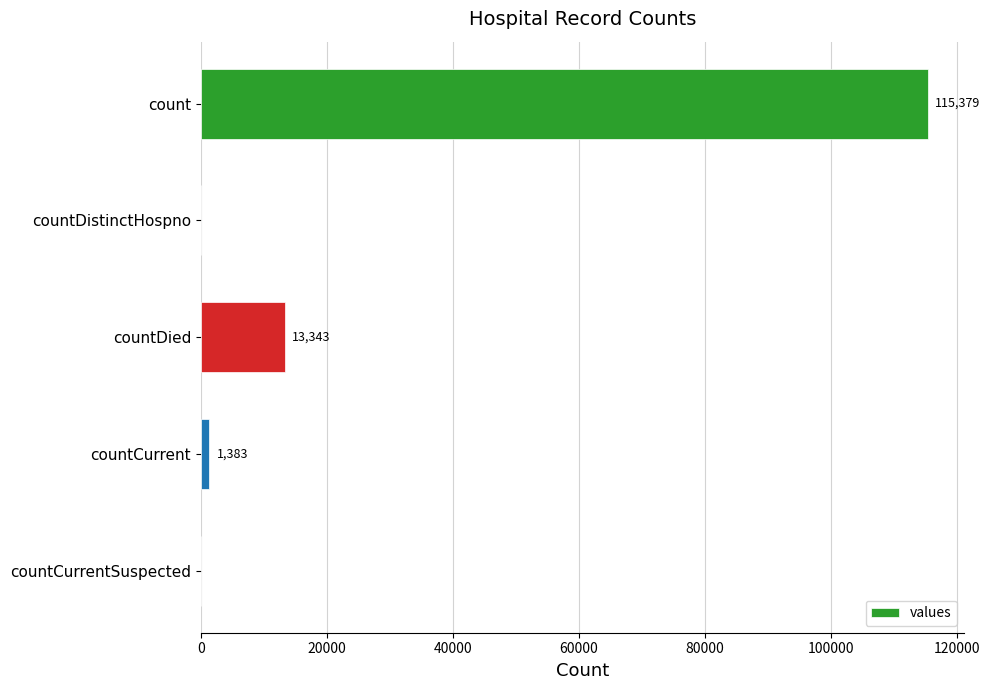

Is it true that the value at countCurrentSuspected is 0?

True